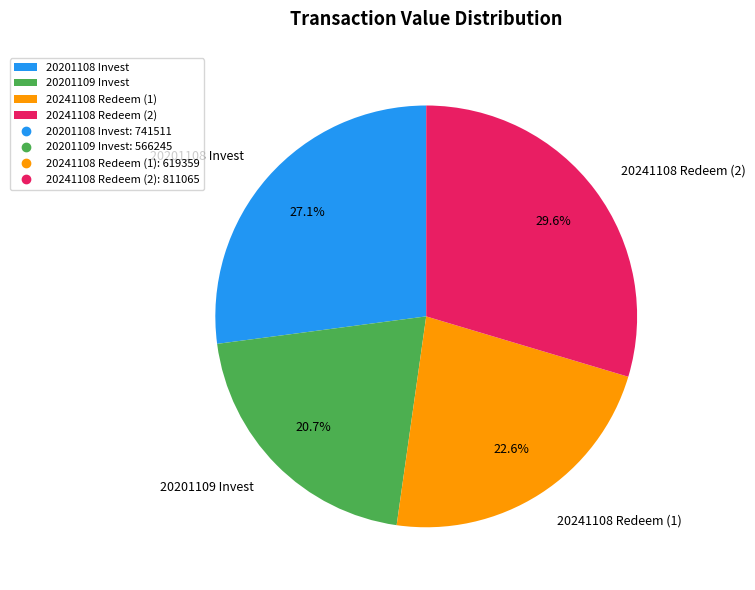

To the nearest percent, what is the difference between the largest and smallest slice percentages?

9%